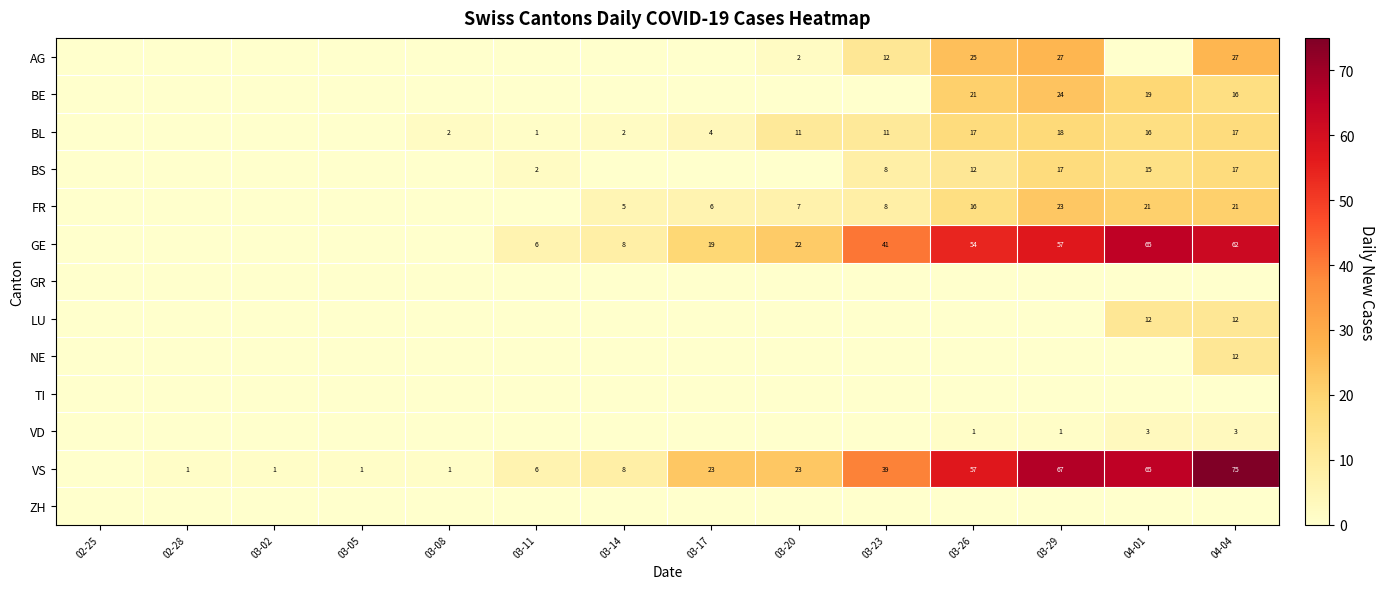

True or false: VS has a value of 1 at 02-28.

True